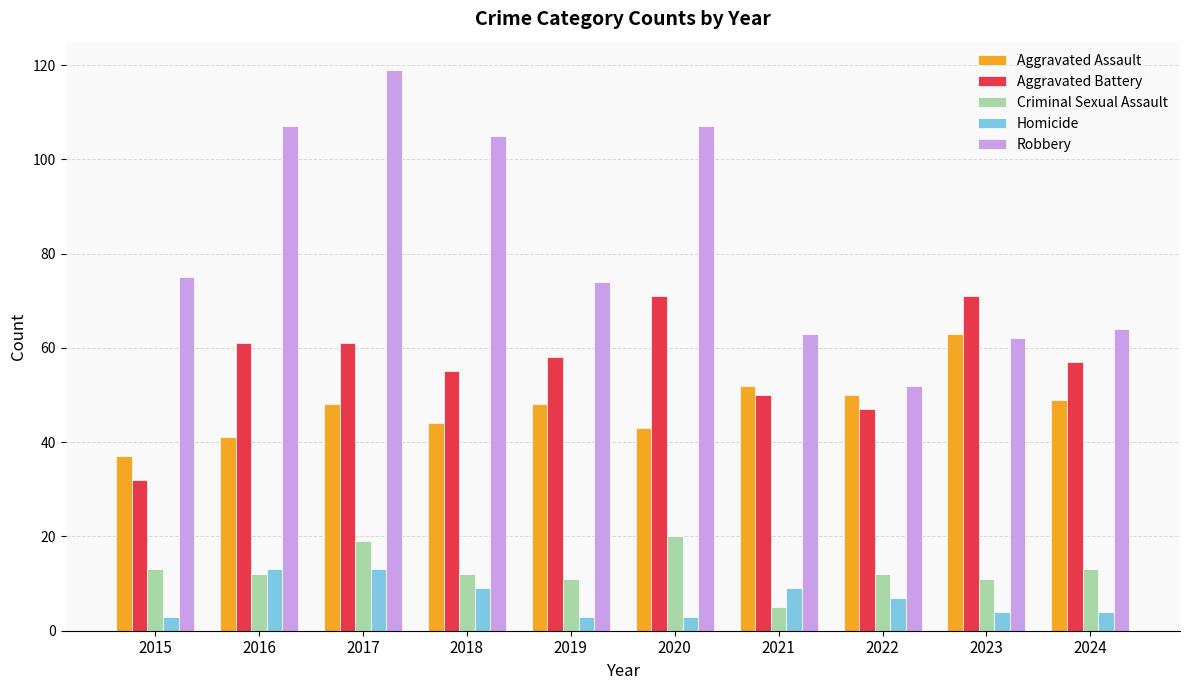

At how many categories does at least one series exceed 82?

4